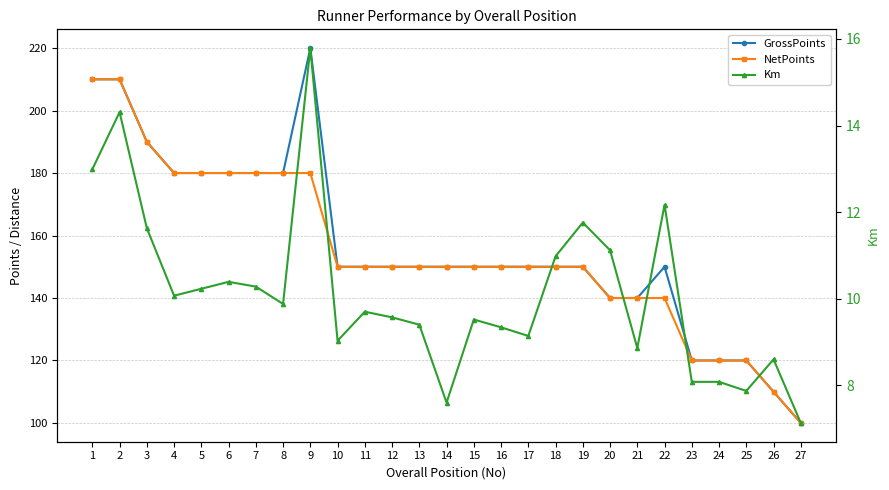

What is the average value of the GrossPoints series?

156.7